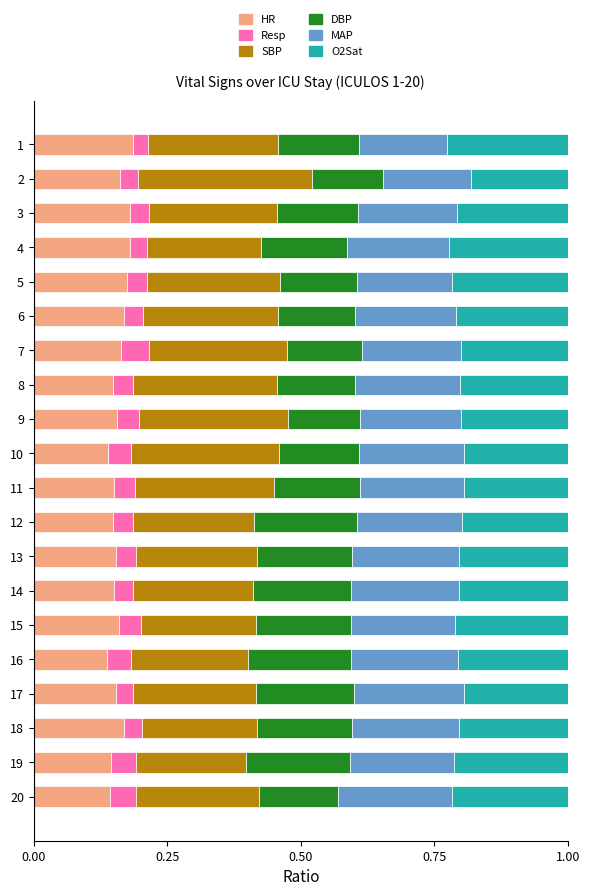

The value of HR at 12 is 0.2. True or false?

False